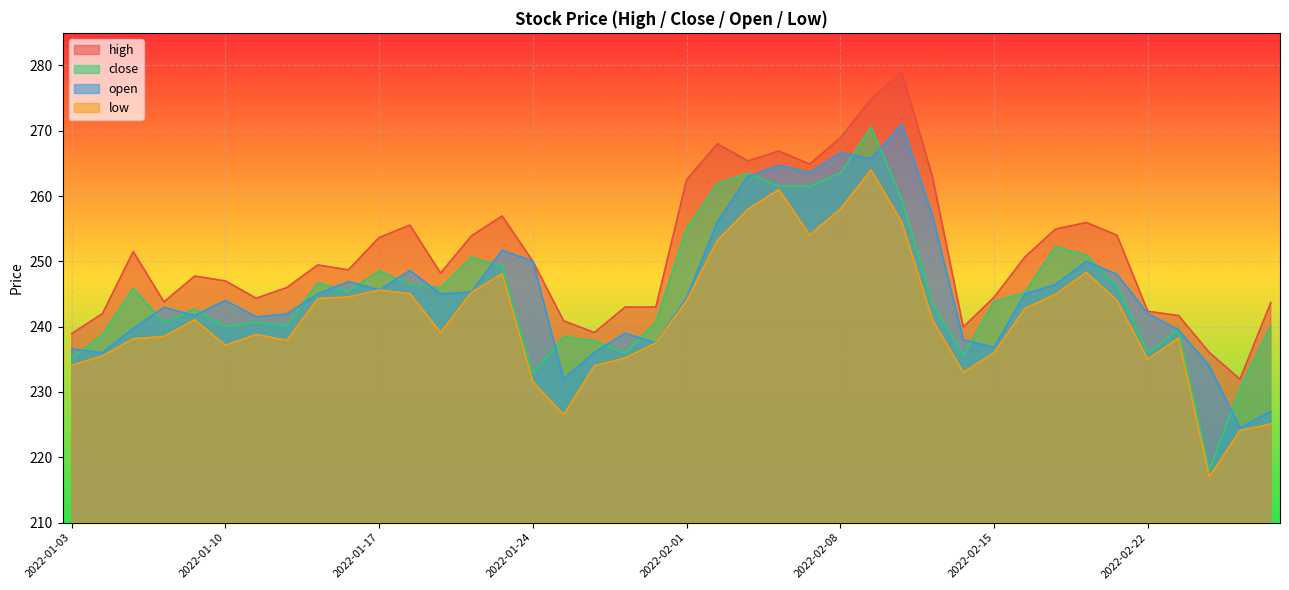

Reading left to right, transcribe all the data shown in this chart.

high: 238.9	242.0	251.5	243.8	247.8	247.0	244.3	246.0	249.4	248.7	253.7	255.6	248.2	253.9	256.9	250.0	240.9	239.1	243.0	243.0	262.5	268.0	265.4	266.9	264.9	268.9	274.9	279.0	262.9	239.9	244.5	250.7	254.9	255.9	254.0	242.3	241.7	236.1	231.9	243.7
close: 235.2	238.8	245.8	240.6	242.7	240.0	240.7	240.2	246.8	245.4	248.6	246.4	245.9	250.6	249.2	232.8	238.4	237.8	235.9	240.7	255.0	261.9	263.5	261.5	261.5	263.5	270.6	259.5	243.5	235.6	243.8	245.2	252.2	250.9	246.2	236.0	239.6	218.0	230.5	240.1
open: 236.6	236.0	239.7	242.9	241.7	244.0	241.5	241.9	245.0	246.9	245.6	248.6	245.0	245.3	251.7	250.0	232.0	236.1	239.0	237.5	244.4	256.0	263.0	264.7	263.6	266.6	265.7	271.0	257.0	238.0	236.8	245.0	246.4	250.0	248.0	242.0	239.5	234.0	224.5	227.0
low: 234.1	235.5	238.2	238.5	241.1	237.2	238.8	237.9	244.3	244.6	245.6	245.1	239.1	245.2	248.1	231.6	226.5	234.0	235.2	237.5	244.0	253.2	258.0	261.0	254.1	258.0	264.0	256.0	241.0	233.0	236.0	242.8	244.9	248.3	244.0	235.0	238.2	217.0	224.1	225.1